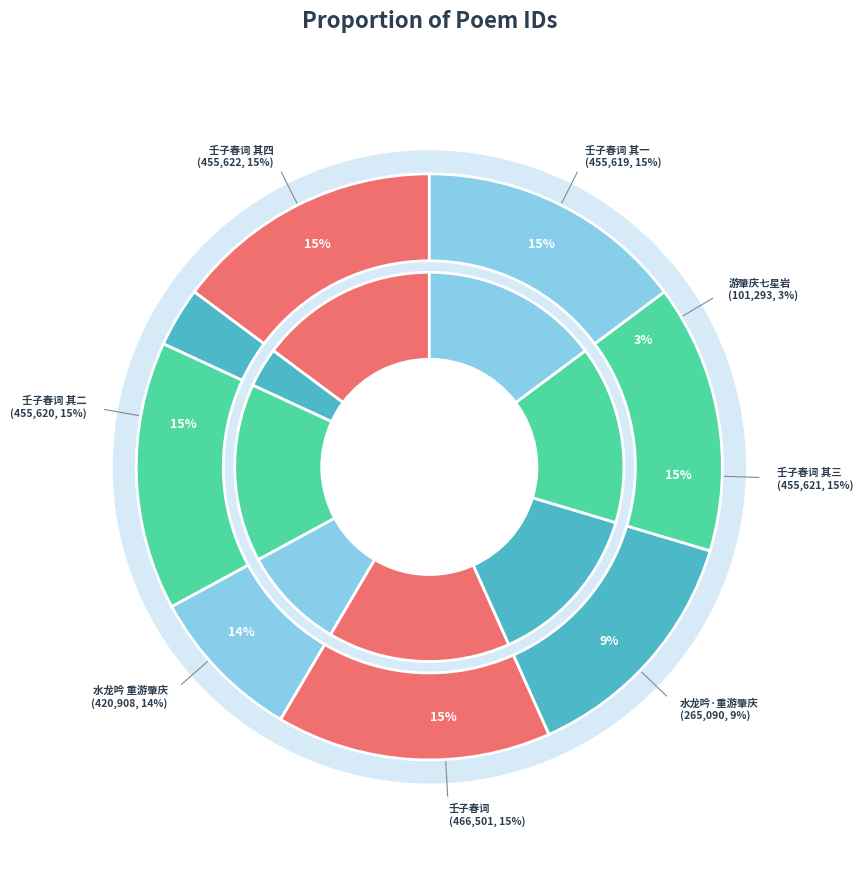

Which category has the smallest portion of the pie?

游肇庆七星岩